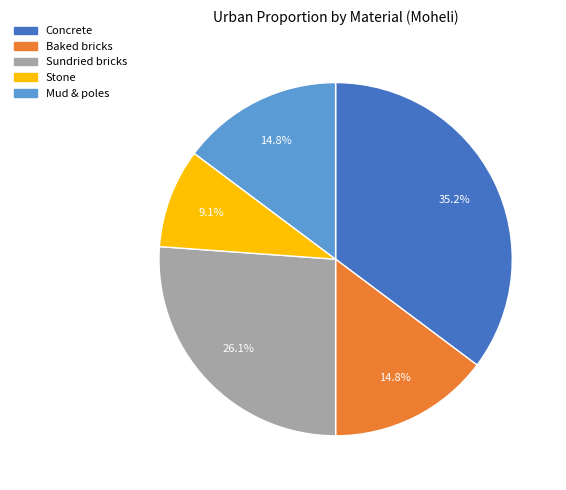

How much of the chart is everything except Sundried bricks?

73.9%